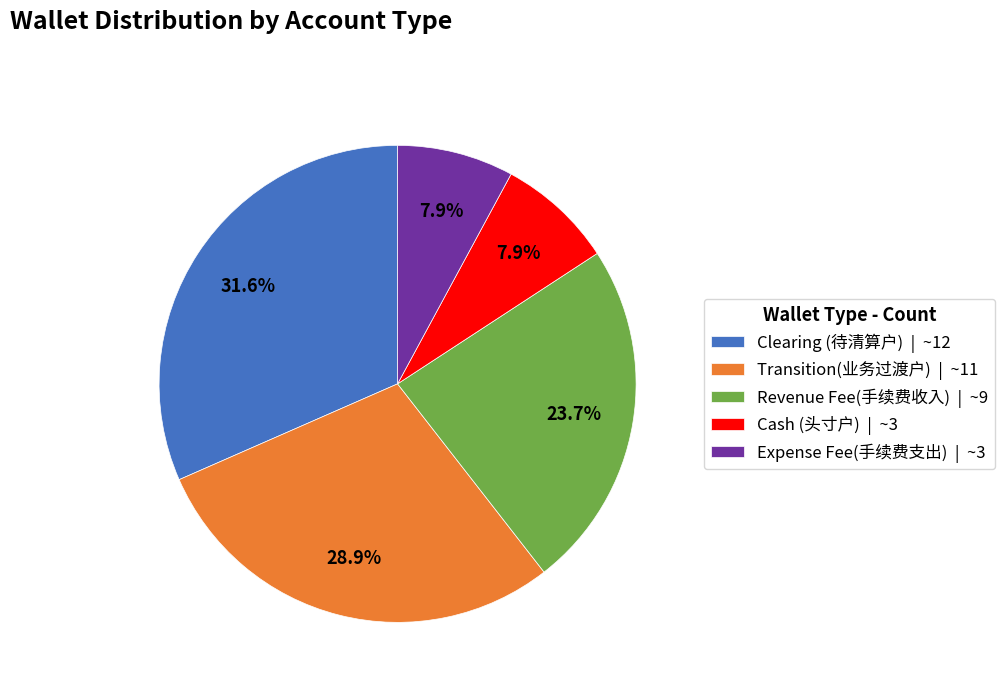

Is it true that Cash (头寸户) is 2% of the pie?

False